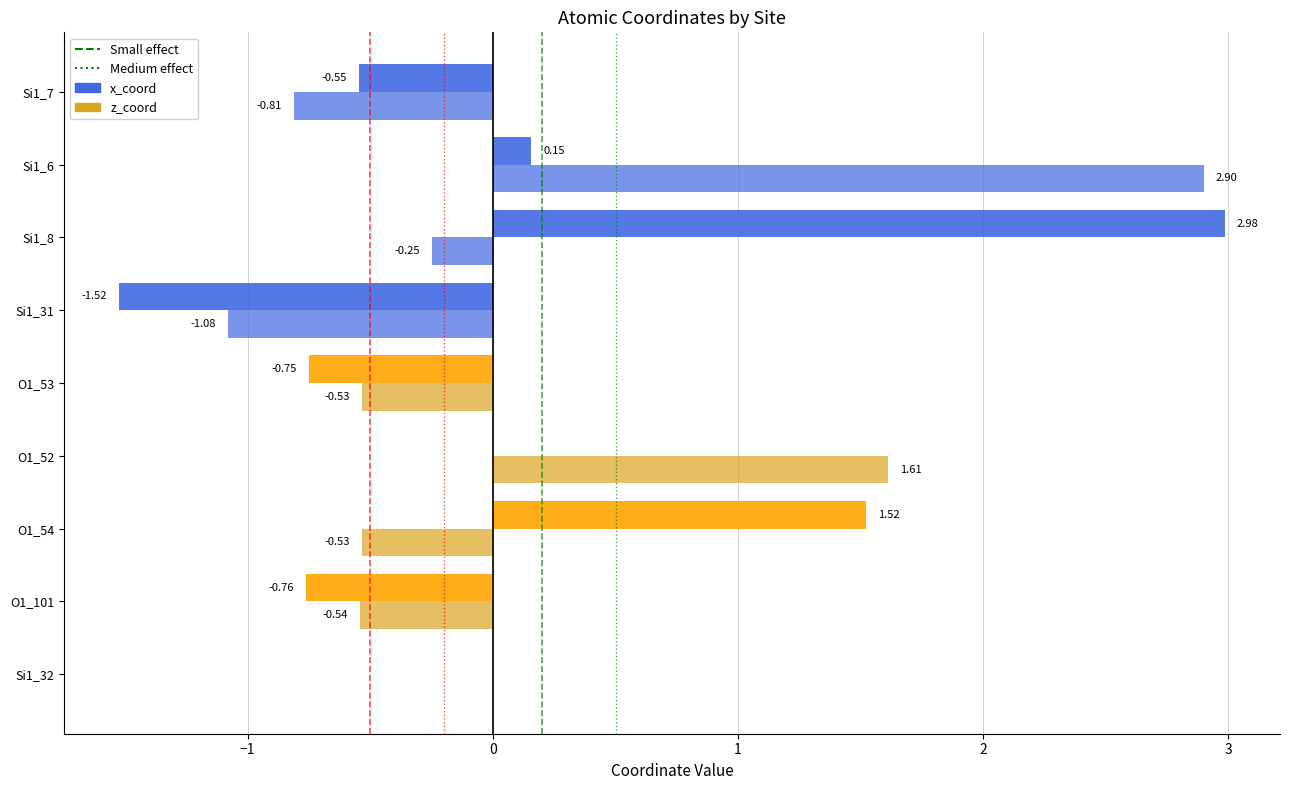

How many categories are shown in the chart?

9